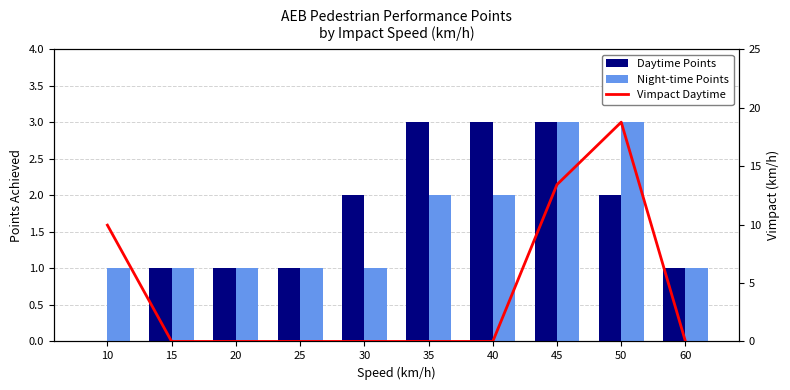

What is the value of the Night-time Points bar at the 8th from the left?

3.0